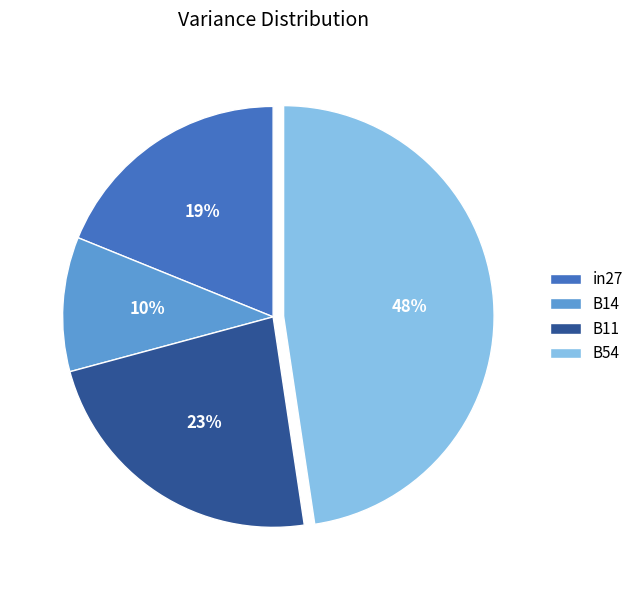

What is the smallest slice in the pie chart?

B14